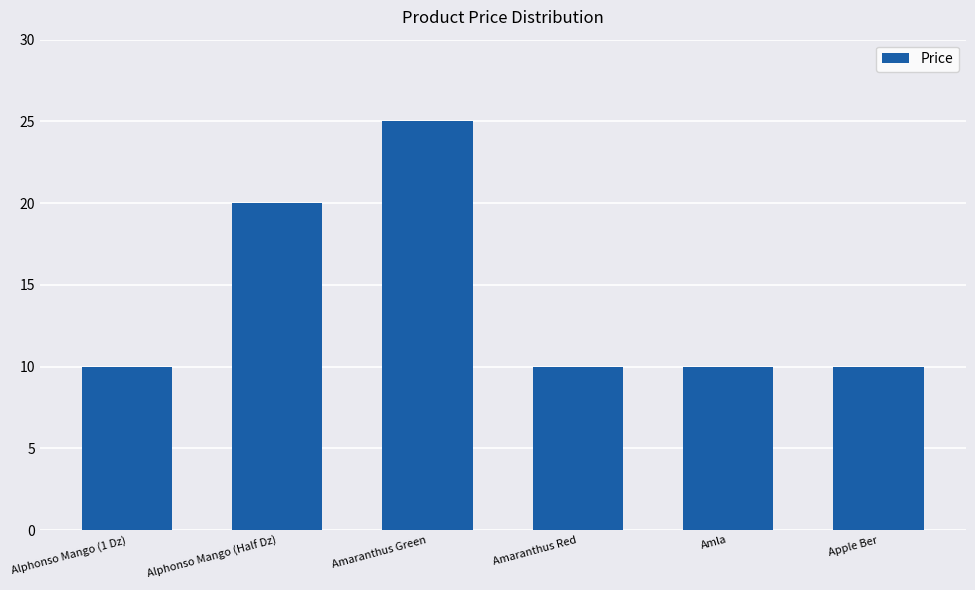

At which label is the value closest to 17?

Alphonso Mango (Half Dz)